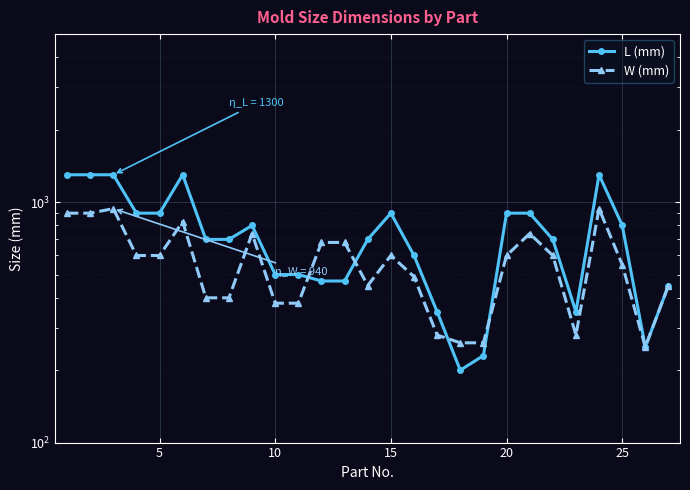

At 25, list the series in order from largest to smallest.

L (mm), W (mm)